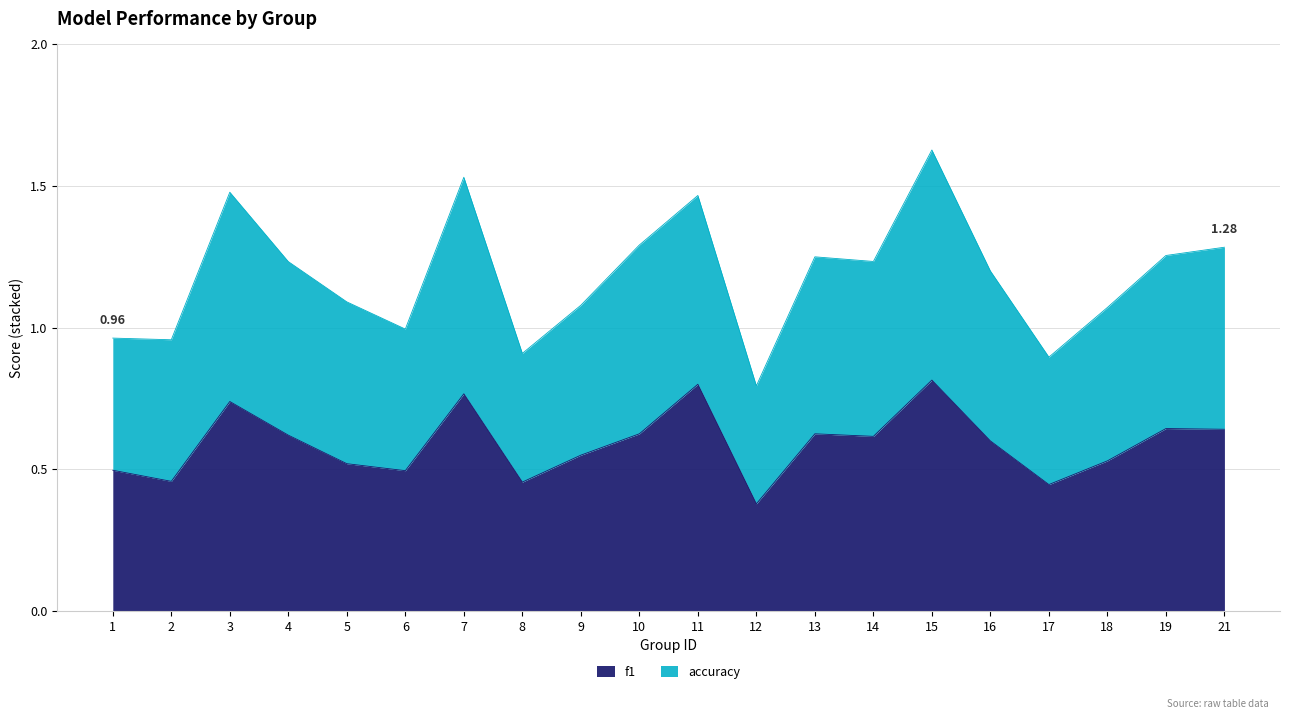

At how many categories does at least one series exceed 0?

20